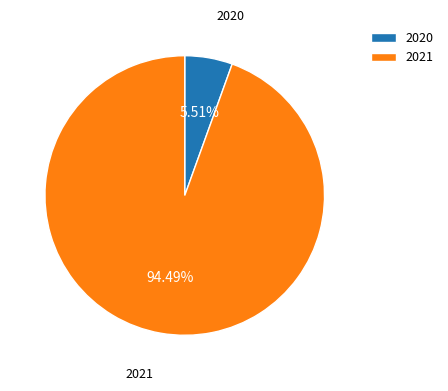

Is 2021 the majority of the pie?

Yes